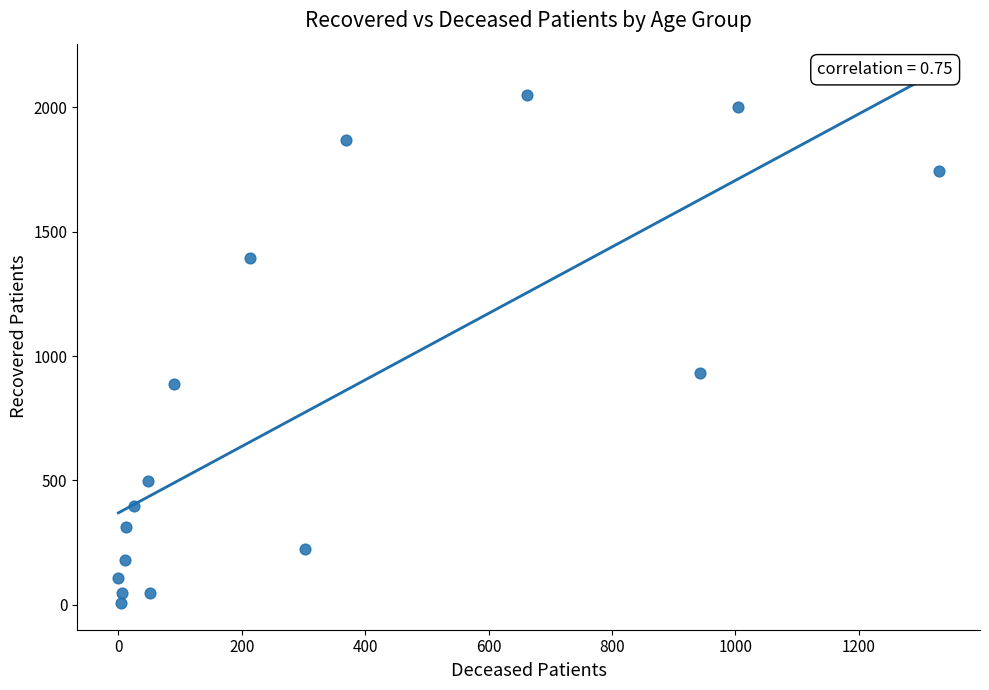

What Y value in the scatter plot is closest to 1028?

930